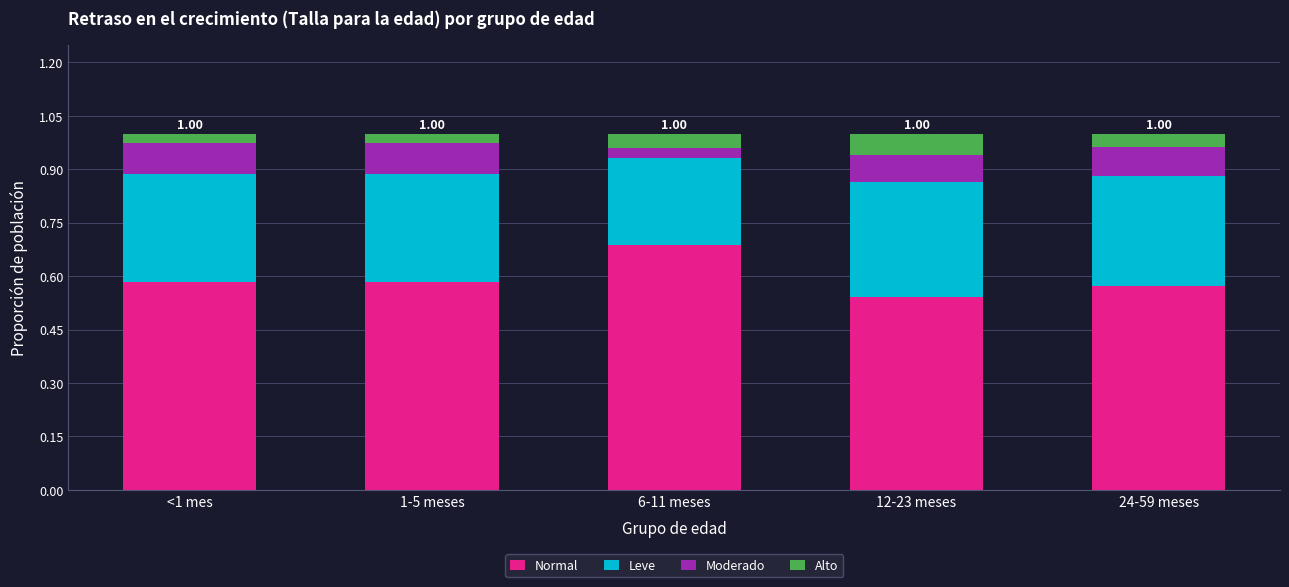

What is the total value across all series at 6-11 meses?

1.0